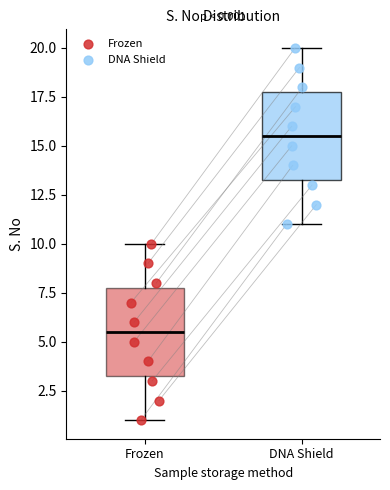

Which box has the lowest median line?

Frozen